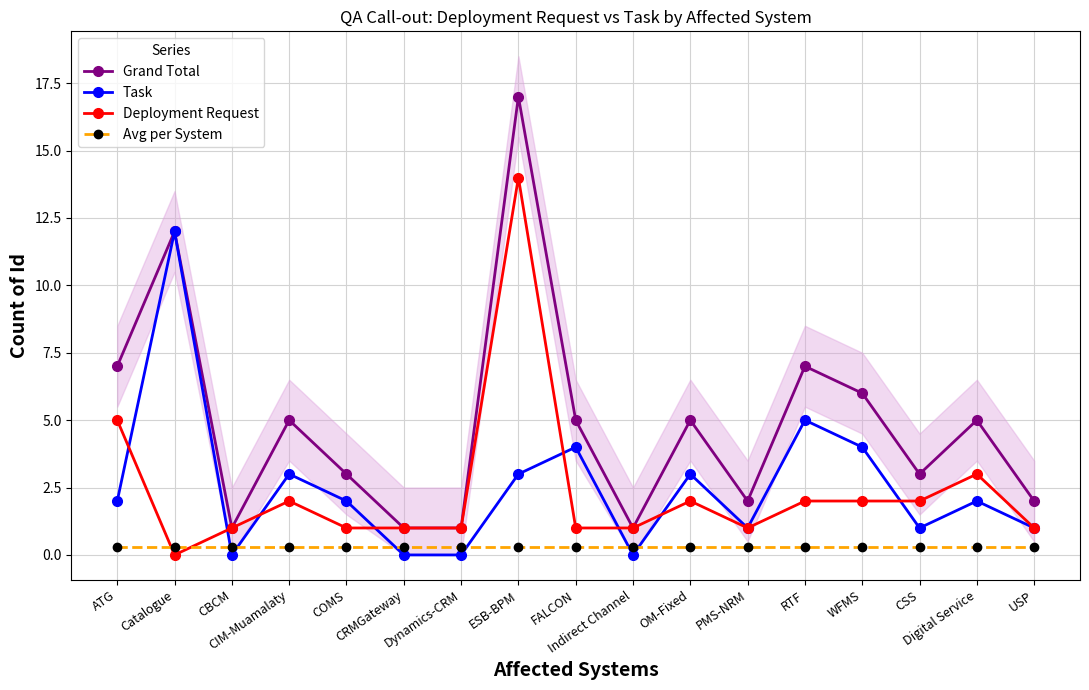

What is the sum of the Avg per System values at Digital Service and Indirect Channel?

0.6